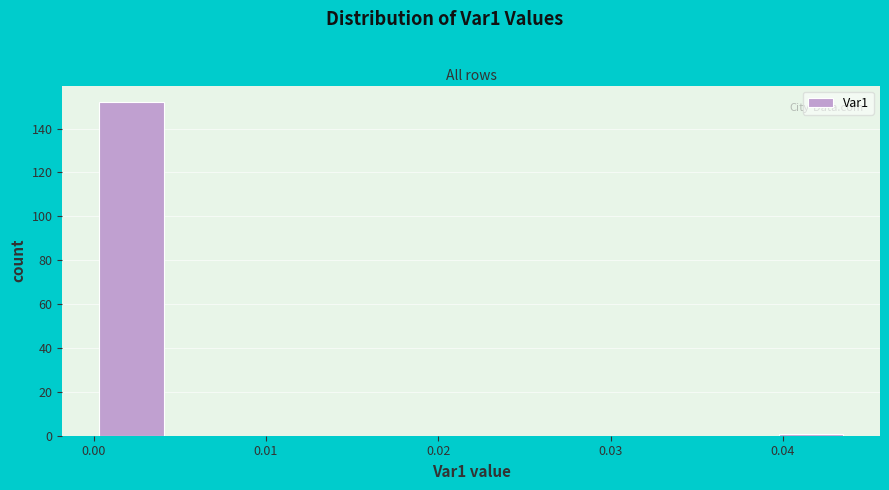

Reading left to right, list every bar in this chart as the range it spans on the x-axis followed by its height. Neither the bar edges nor the heights are printed on the chart, so give them approximately, as read against the axes.

0.000 to 0.004: 152
0.004 to 0.009: 0
0.009 to 0.013: 0
0.013 to 0.018: 0
0.018 to 0.022: 0
0.022 to 0.026: 0
0.026 to 0.031: 0
0.031 to 0.035: 0
0.035 to 0.039: 0
0.039 to 0.044: under 2